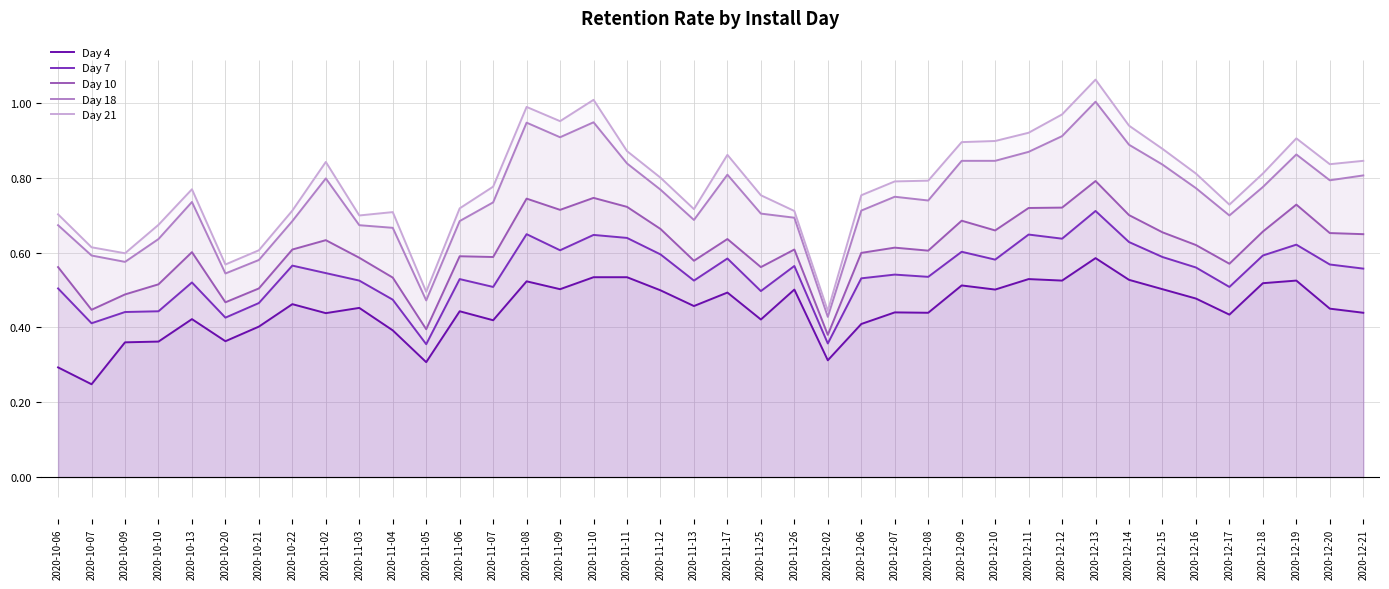

At how many categories does at least one series exceed 0?

40